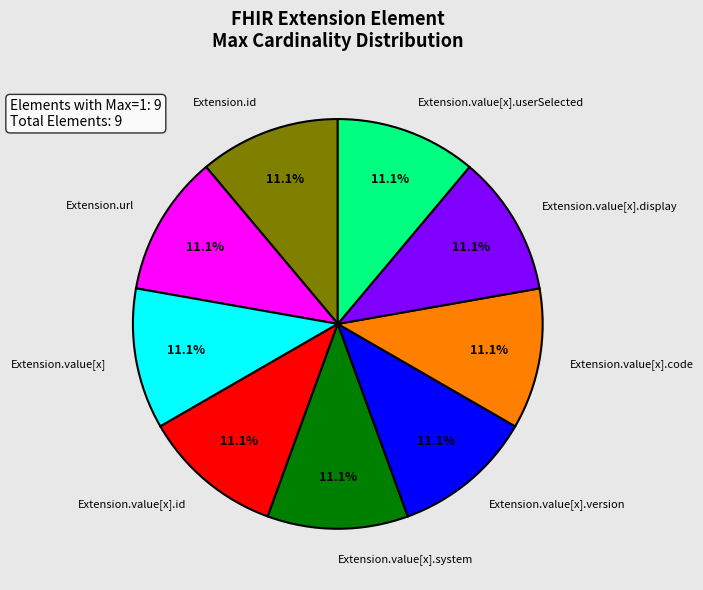

How many segments does this pie chart have?

9